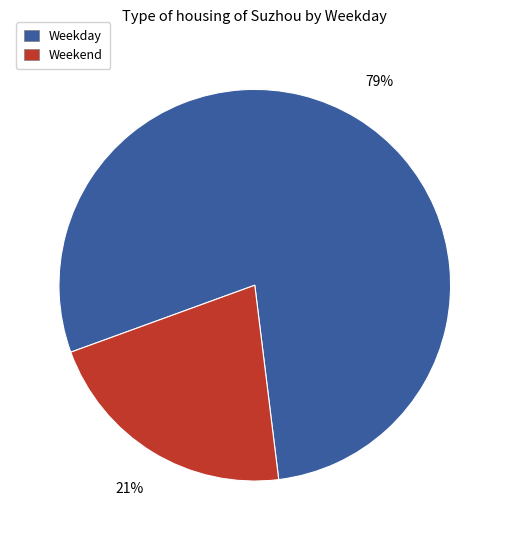

How many slices are in this pie chart?

2